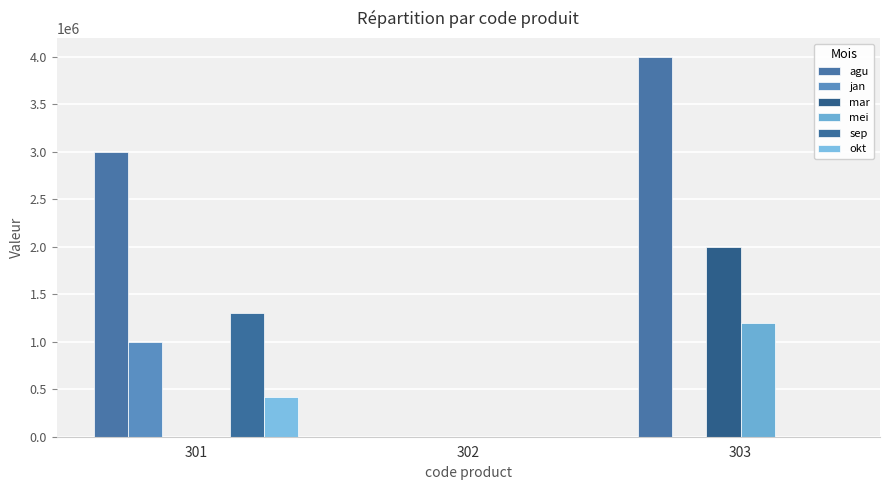

The okt series shows -267458 at 303. True or false?

False